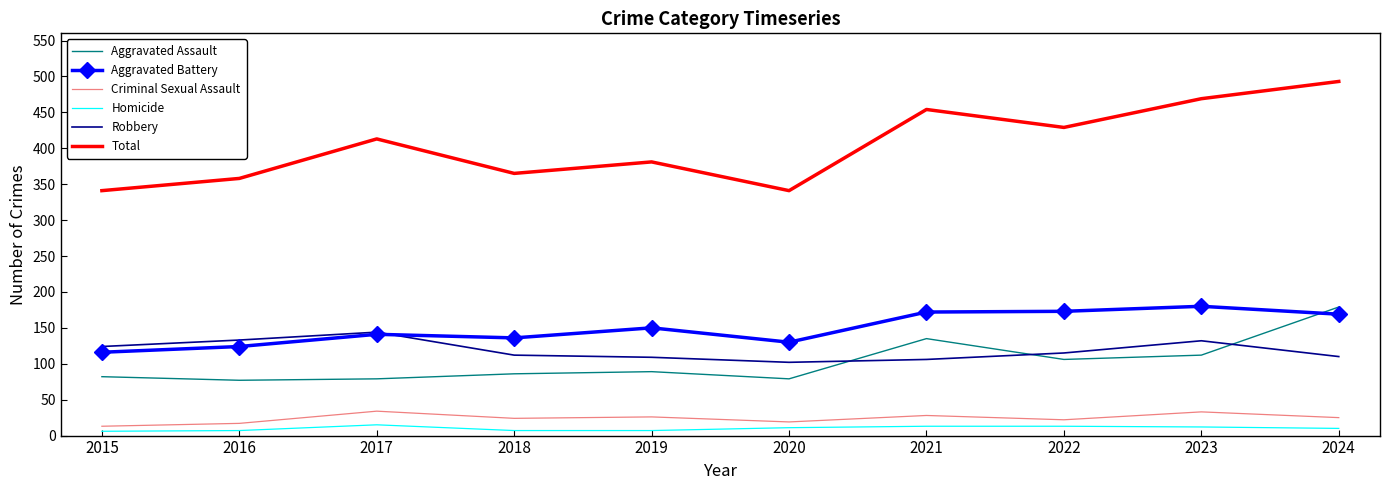

True or false: Total has a value of 358 at 2016.

True